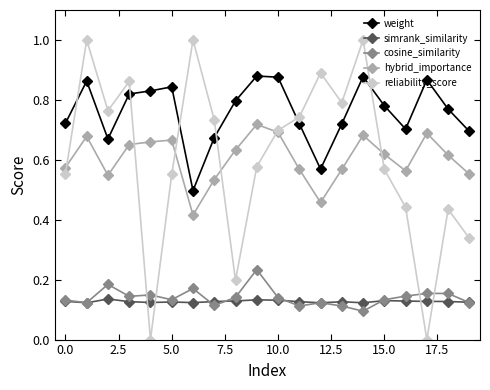

True or false: simrank_similarity and hybrid_importance intersect in this chart.

False